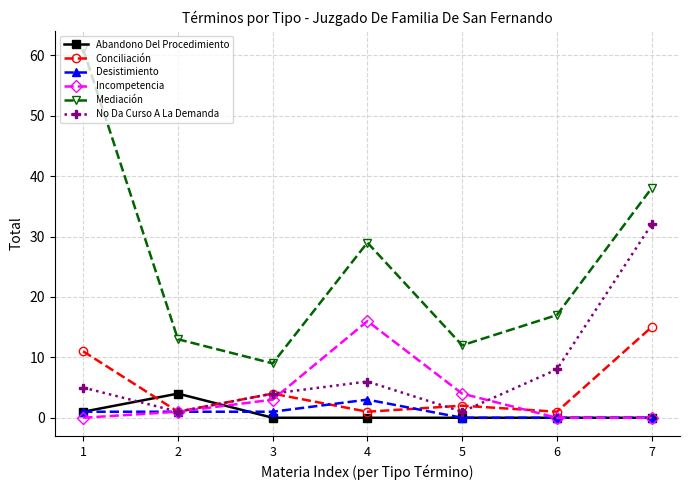

Which series has the largest total across all categories?

Mediación